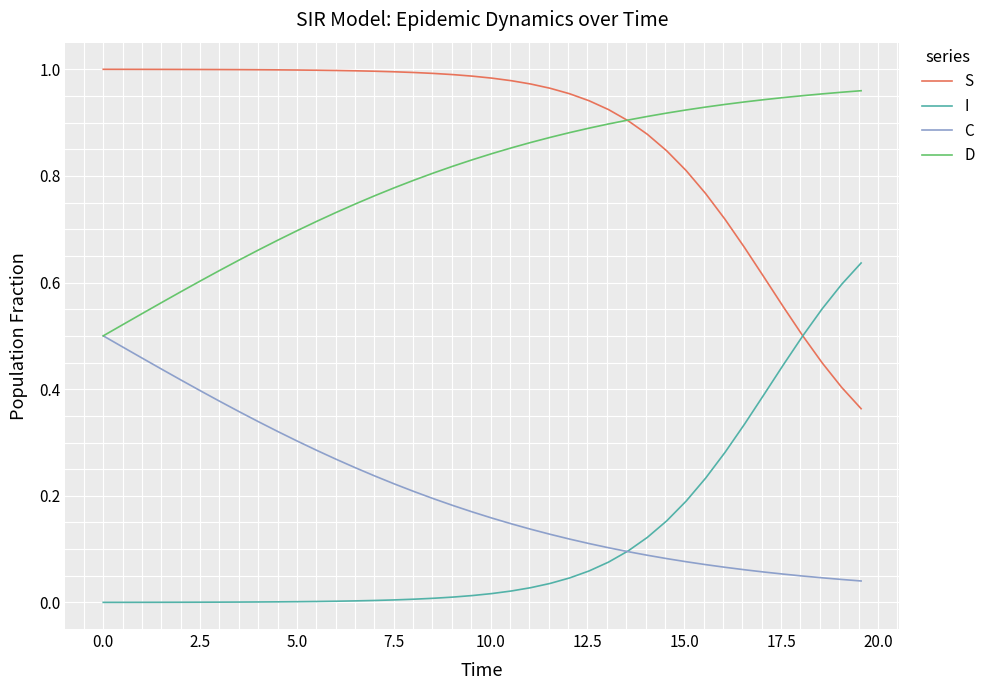

Which series has the largest total across all categories?

S